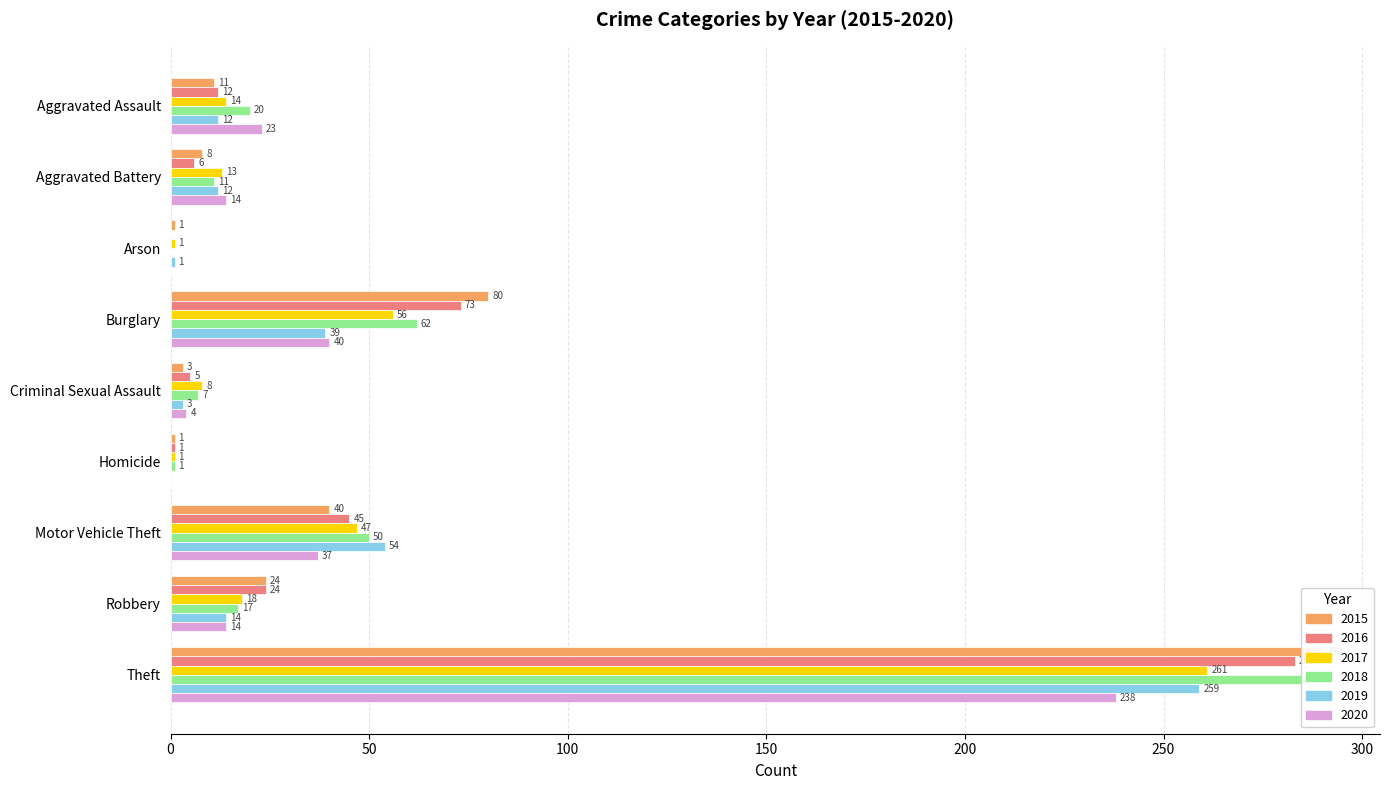

Reading left to right, list all the values displayed in this chart.

2015: Aggravated Assault=11	Aggravated Battery=8	Arson=1	Burglary=80	Criminal Sexual Assault=3	Homicide=1	Motor Vehicle Theft=40	Robbery=24	Theft=290
2016: Aggravated Assault=12	Aggravated Battery=6	Arson=0	Burglary=73	Criminal Sexual Assault=5	Homicide=1	Motor Vehicle Theft=45	Robbery=24	Theft=283
2017: Aggravated Assault=14	Aggravated Battery=13	Arson=1	Burglary=56	Criminal Sexual Assault=8	Homicide=1	Motor Vehicle Theft=47	Robbery=18	Theft=261
2018: Aggravated Assault=20	Aggravated Battery=11	Arson=0	Burglary=62	Criminal Sexual Assault=7	Homicide=1	Motor Vehicle Theft=50	Robbery=17	Theft=287
2019: Aggravated Assault=12	Aggravated Battery=12	Arson=1	Burglary=39	Criminal Sexual Assault=3	Homicide=0	Motor Vehicle Theft=54	Robbery=14	Theft=259
2020: Aggravated Assault=23	Aggravated Battery=14	Arson=0	Burglary=40	Criminal Sexual Assault=4	Homicide=0	Motor Vehicle Theft=37	Robbery=14	Theft=238